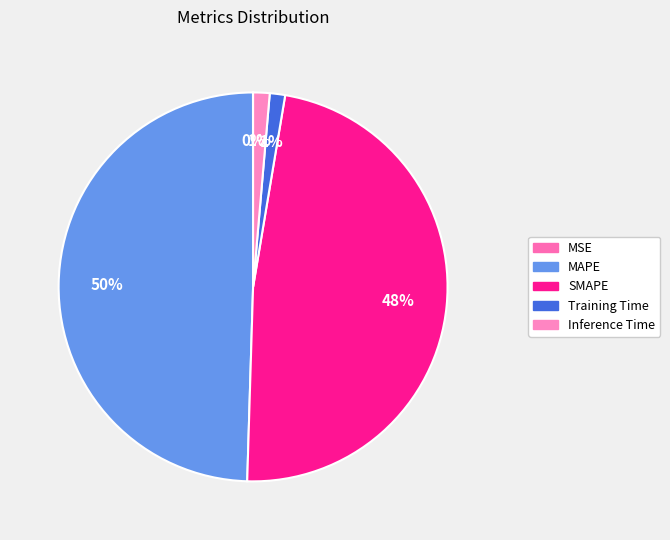

How many segments does this pie chart have?

5